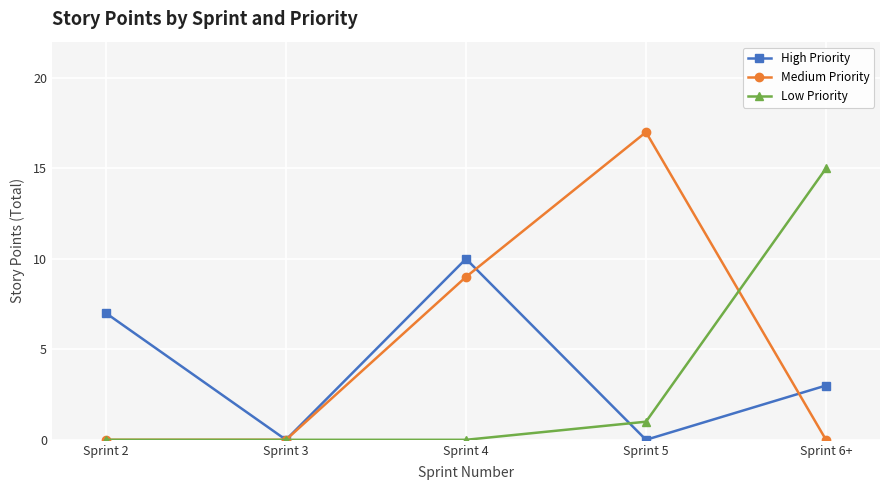

How many lines are shown in the chart?

3